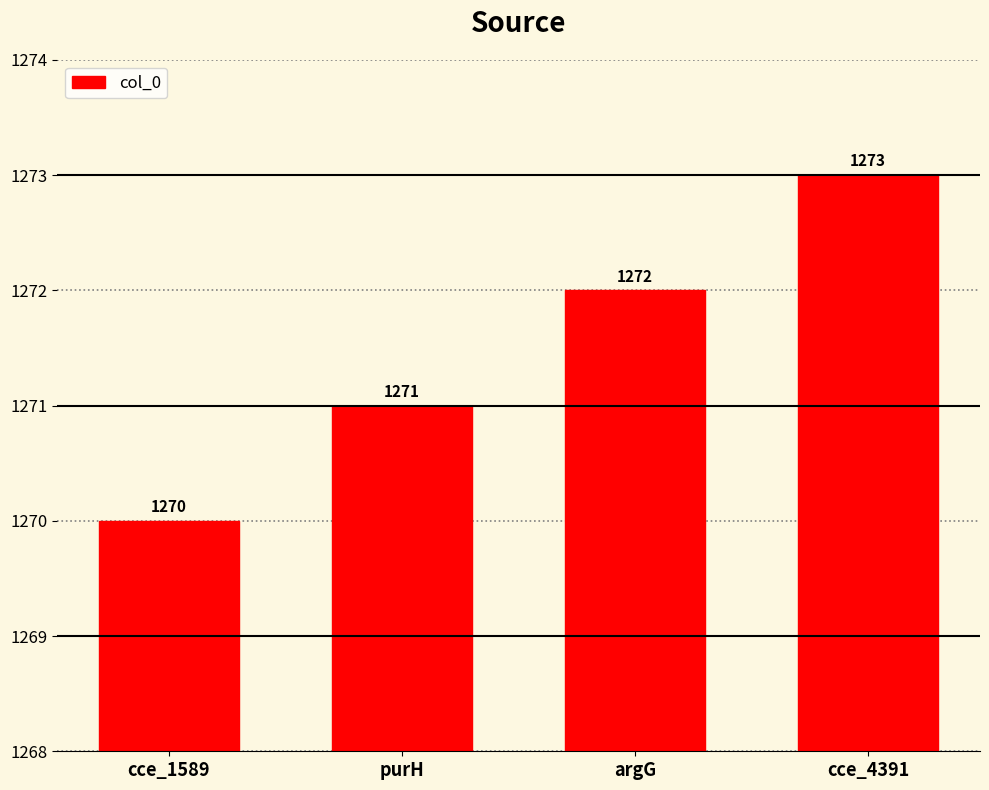

Rank the categories by value from lowest to highest.

cce_1589, purH, argG, cce_4391